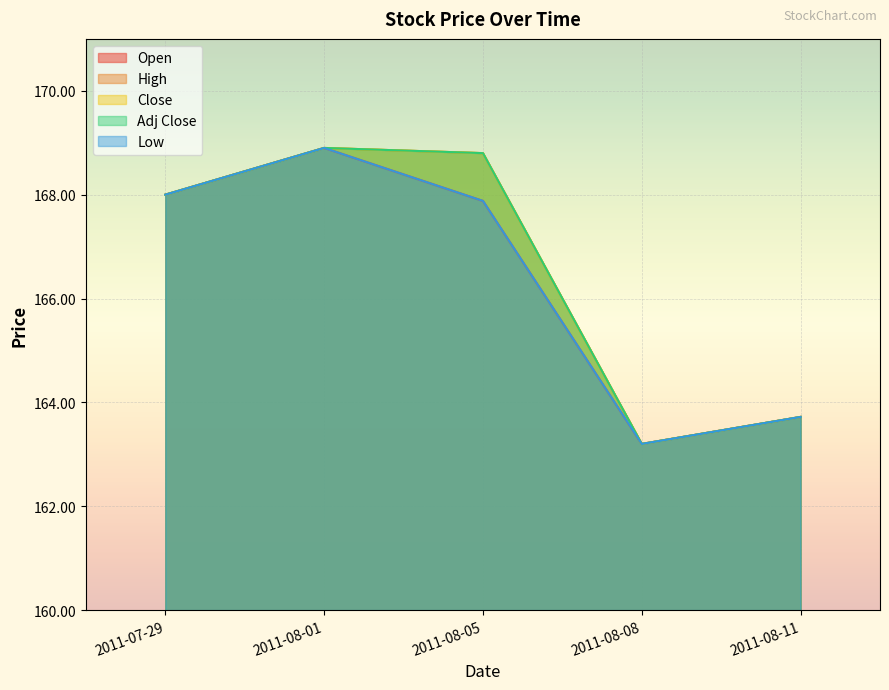

What is the value of the Low point at the 5th from the left?

163.7